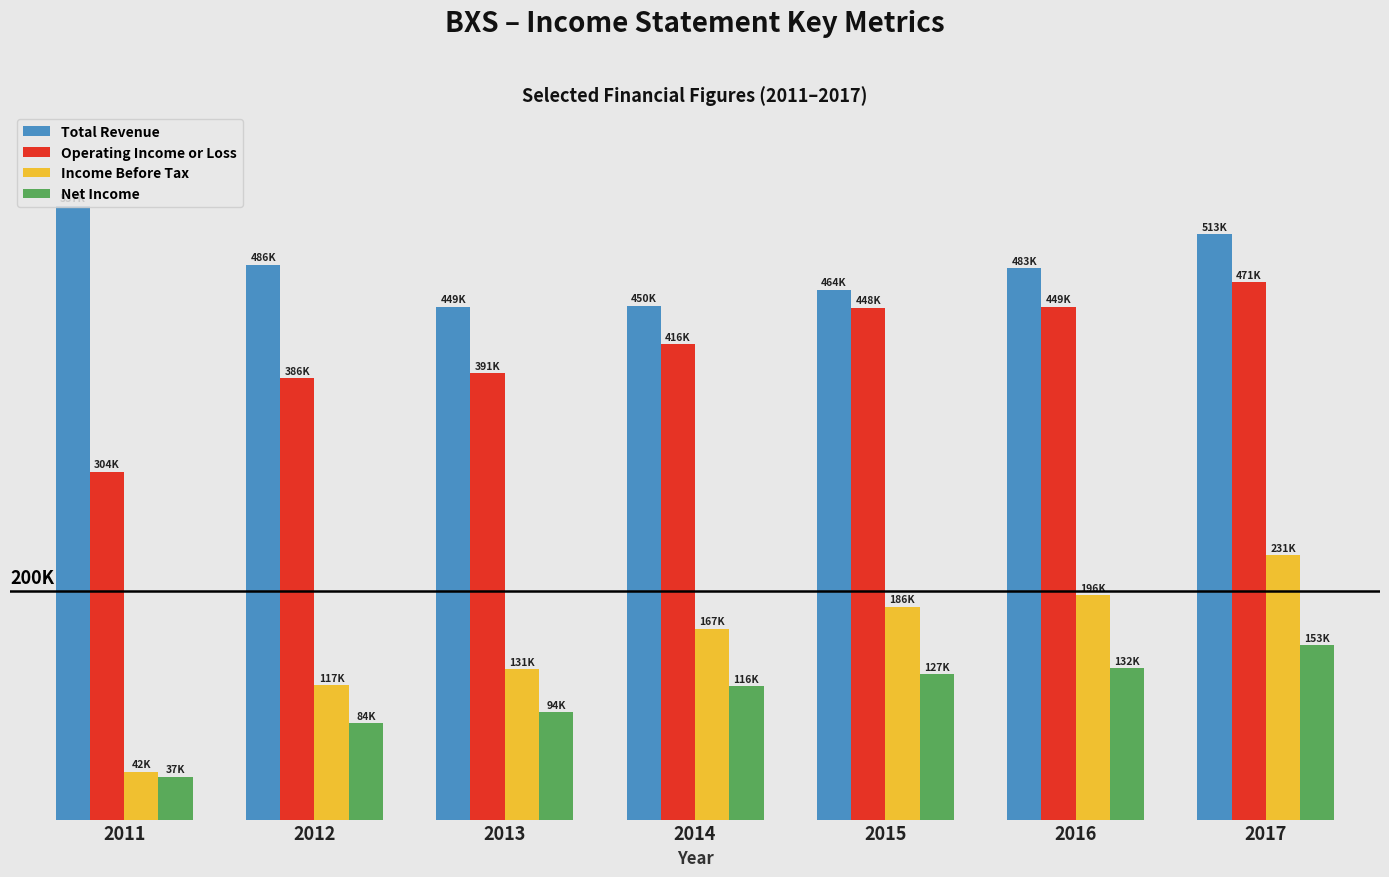

Does the chart contain stacked bars?

No